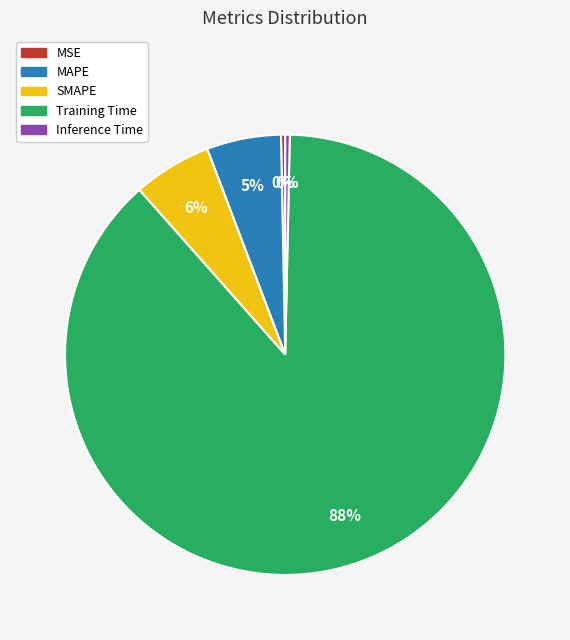

Between Inference Time and SMAPE, which is larger?

SMAPE